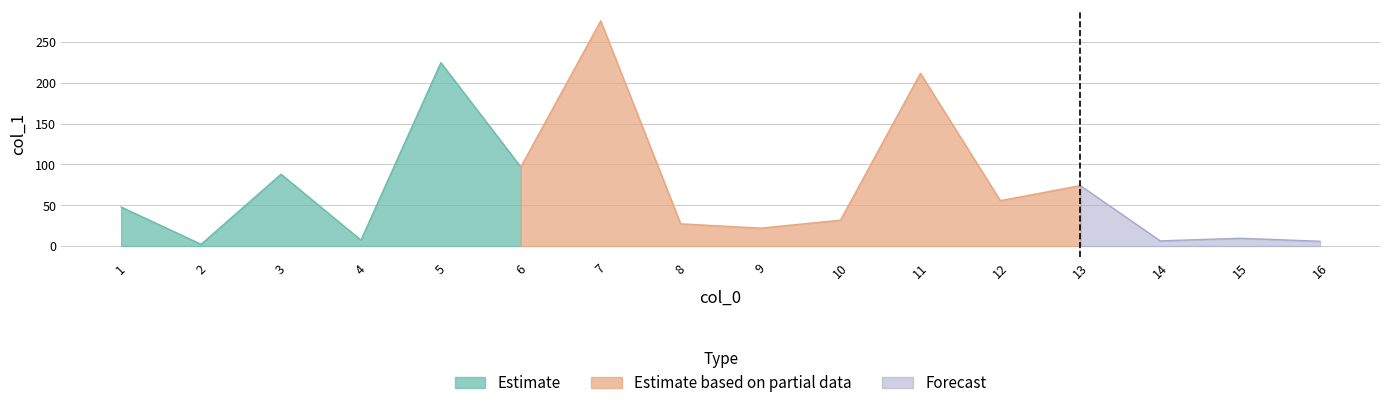

Where is the data nearest to the value 139?

6